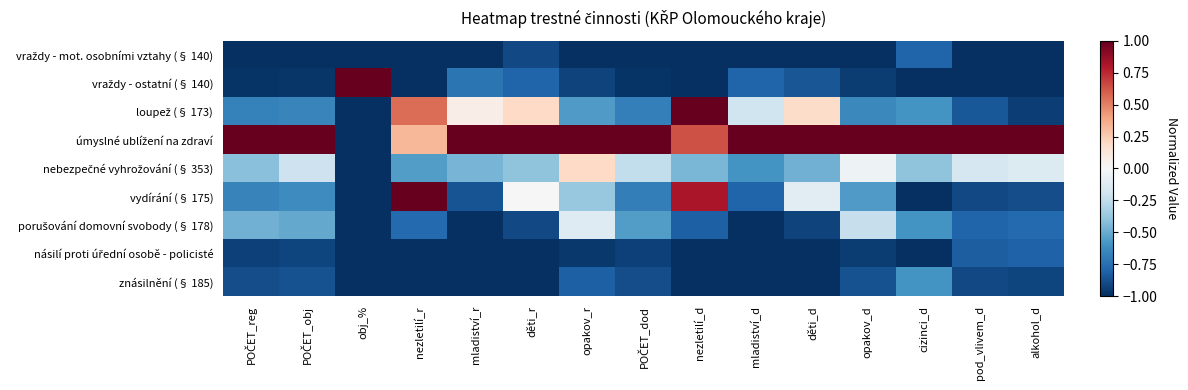

Which series has the largest range (max minus min)?

vraždy - ostatní (§ 140)